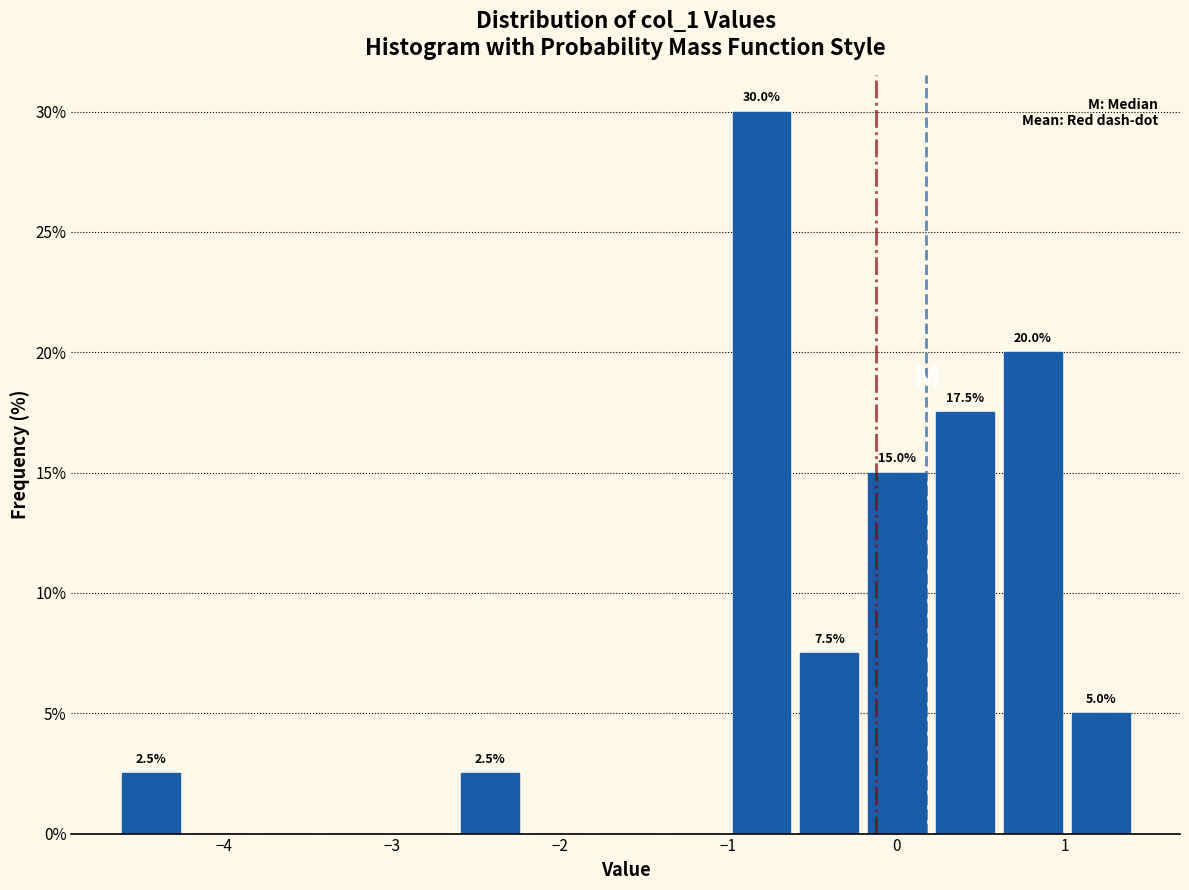

Over which range of the x-axis is the bar tallest?

-1.0 to -0.6